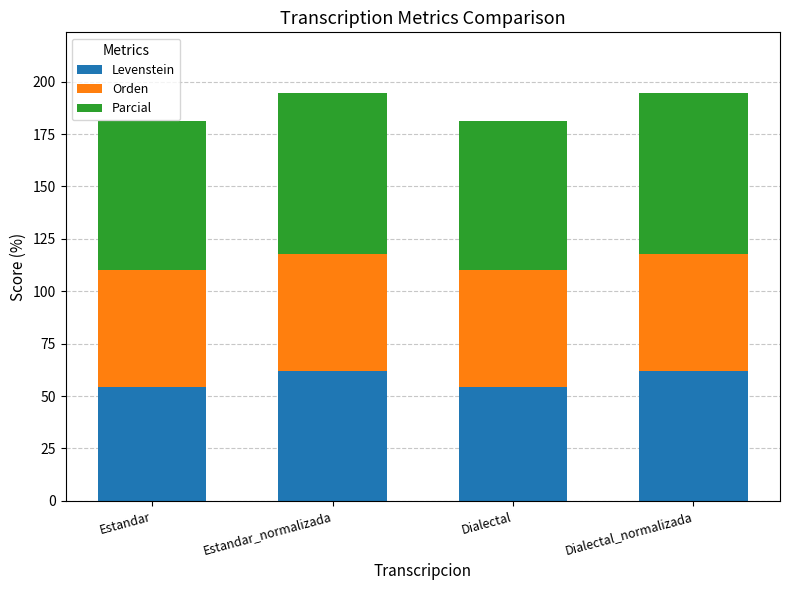

The Levenstein series shows 54.5 at Dialectal. True or false?

True